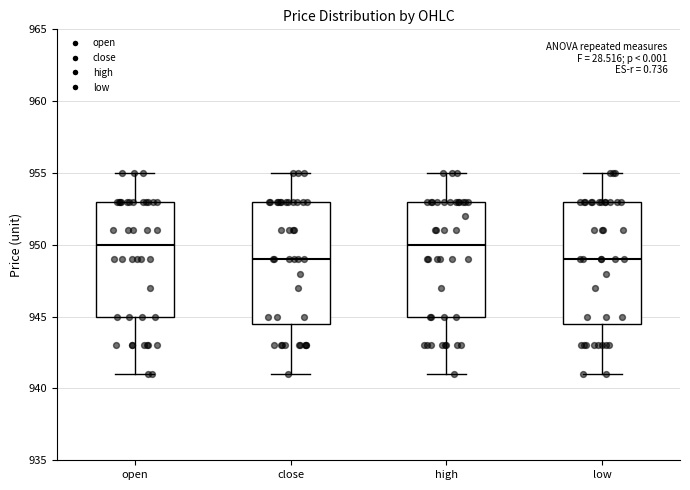

Where does the lower whisker of the box for high end on the y-axis? The values are not printed on the chart, so give them approximately, as read against the axis.

941.0